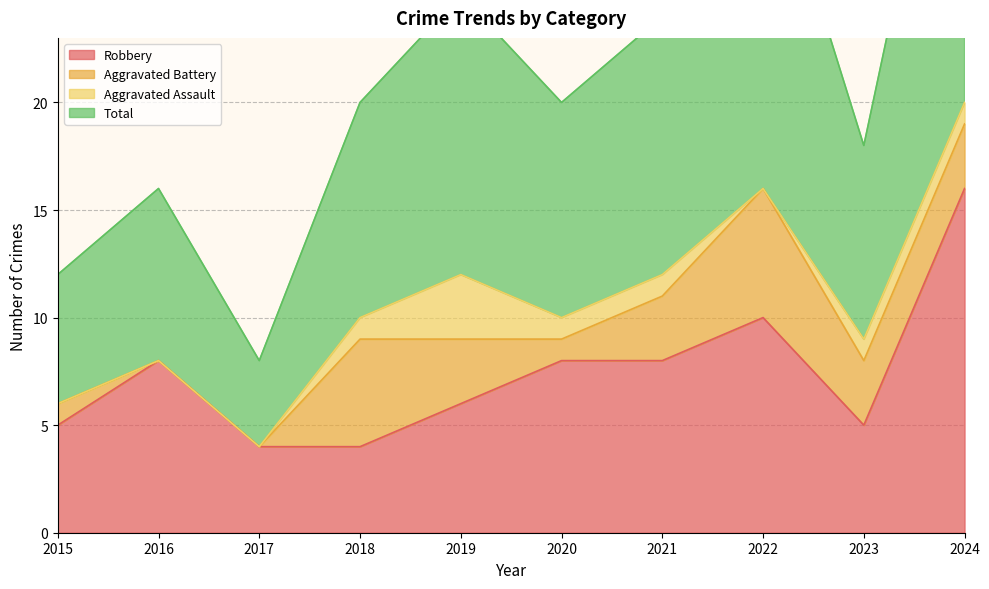

Where is Robbery nearest to the value 10?

2022